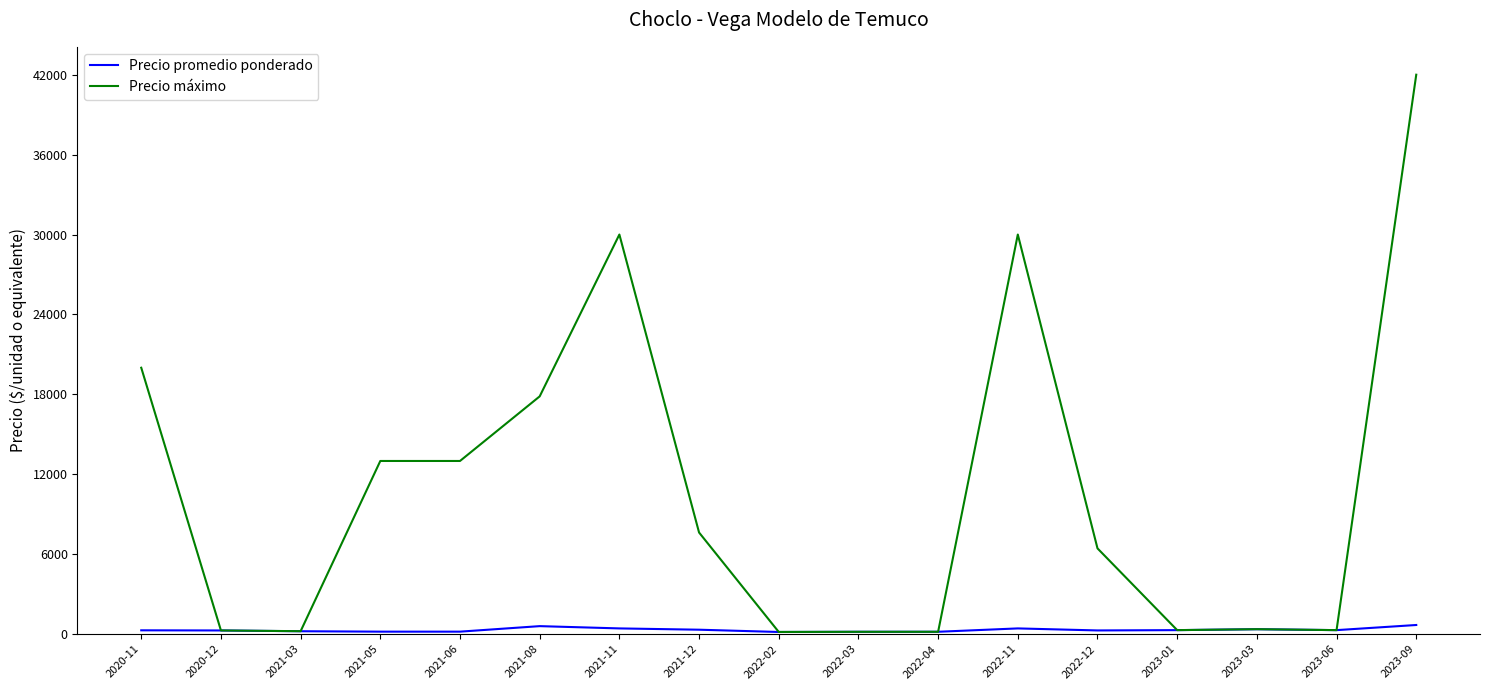

How many lines are shown in the chart?

2